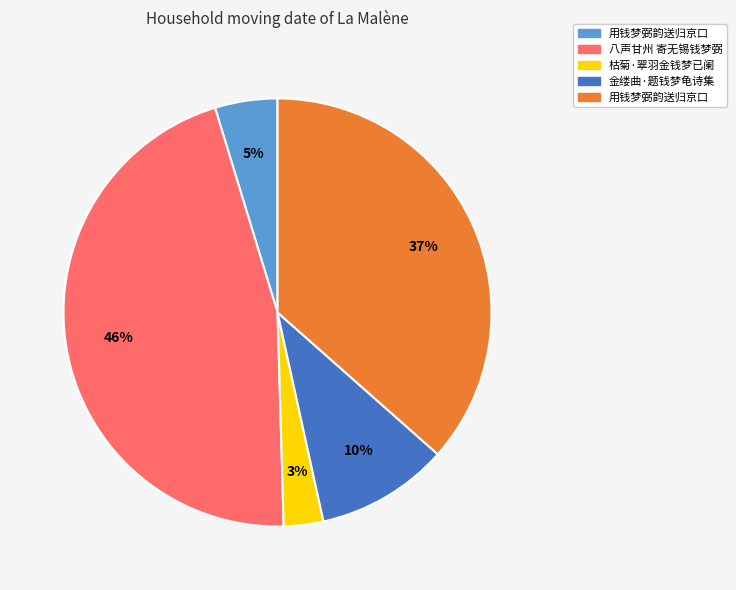

To the nearest percent, what is the difference between the largest and smallest slice percentages?

43%